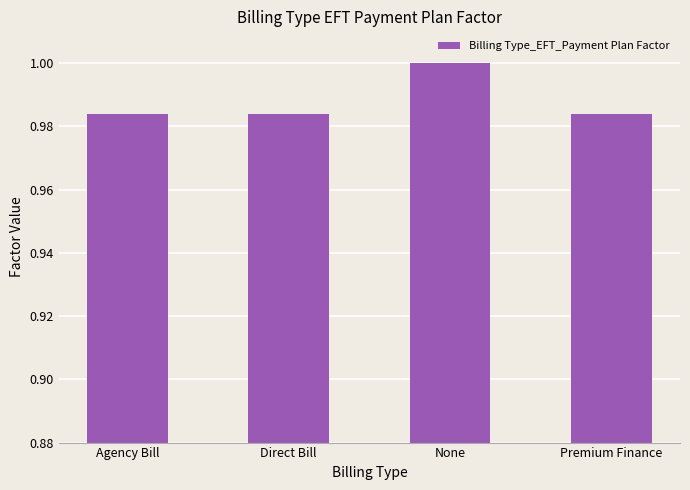

True or false: the data shows 0.2 at None.

False